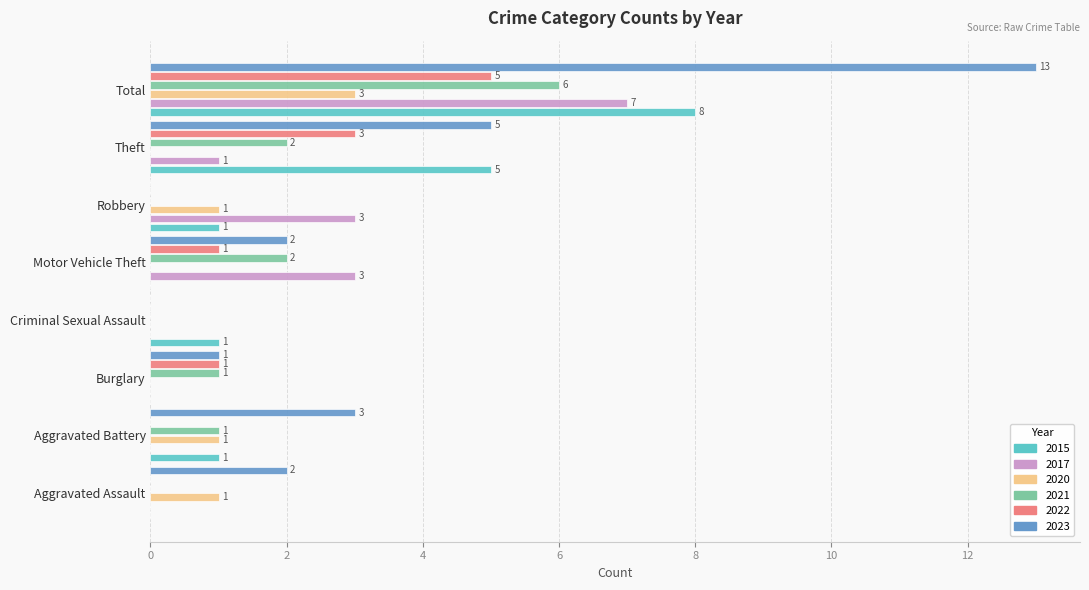

What is the total value across all series at Aggravated Assault?

3